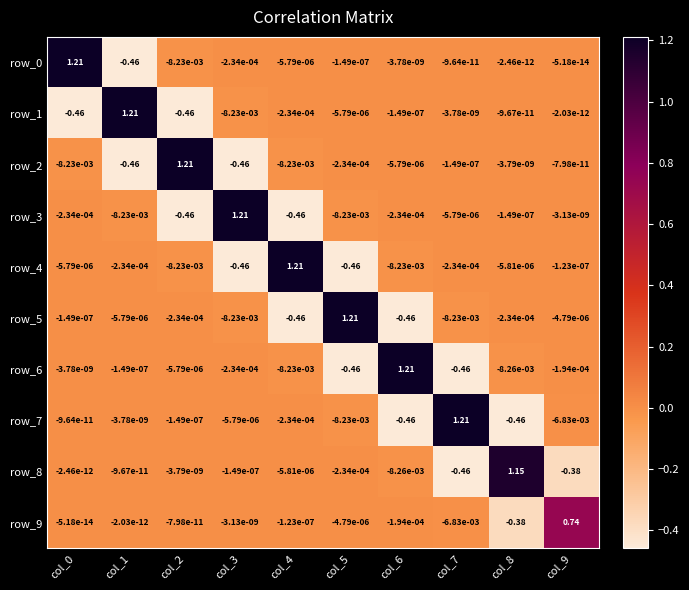

Is the value of row_1 at col_6 greater than the value of row_6 at col_0?

No